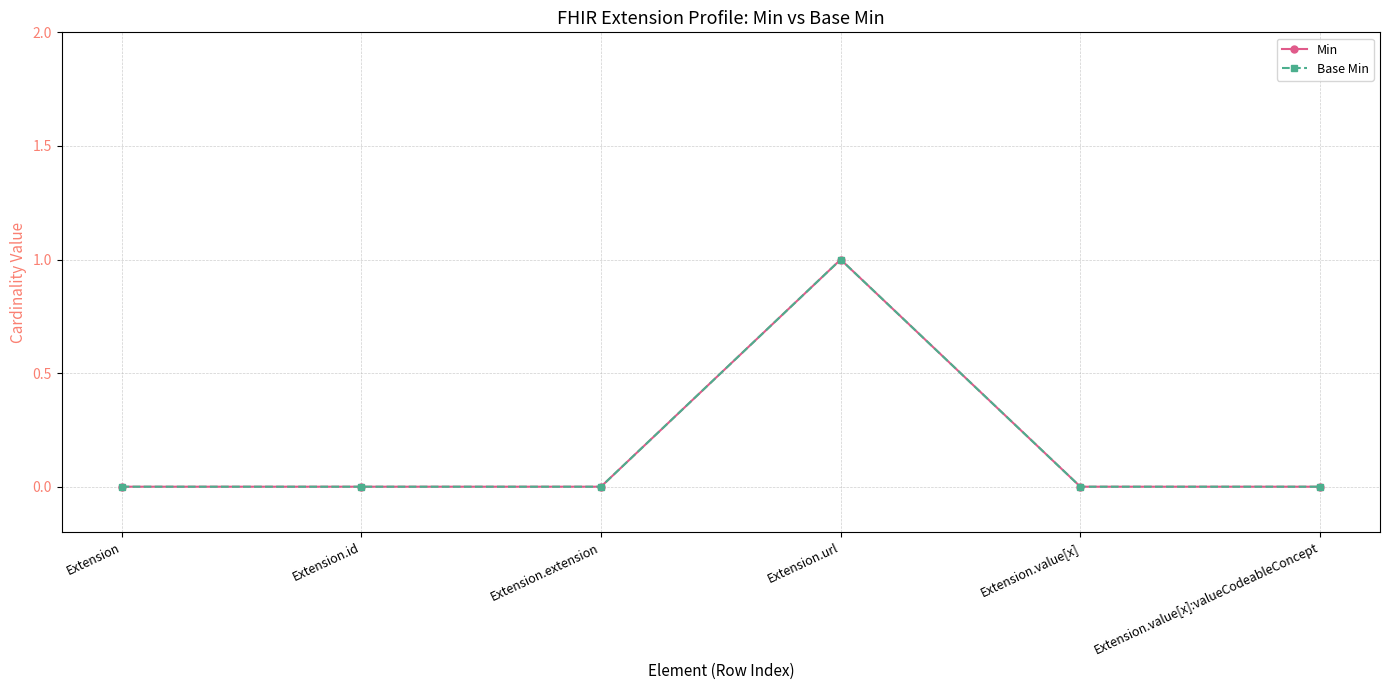

Does the chart have visible grid lines?

Yes